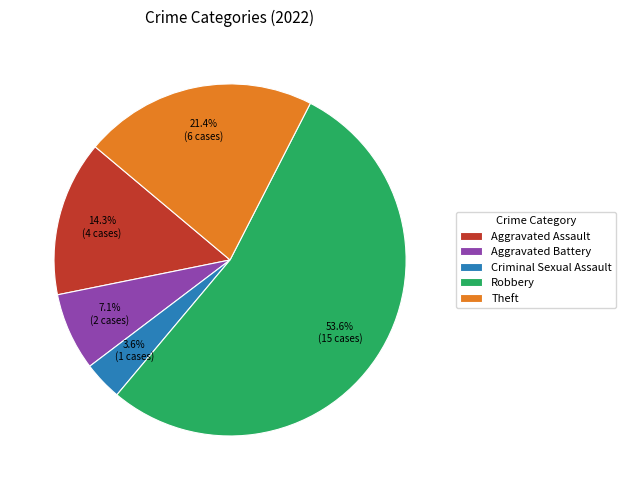

Approximately how many times larger is the value at Theft compared to Robbery?

0.4